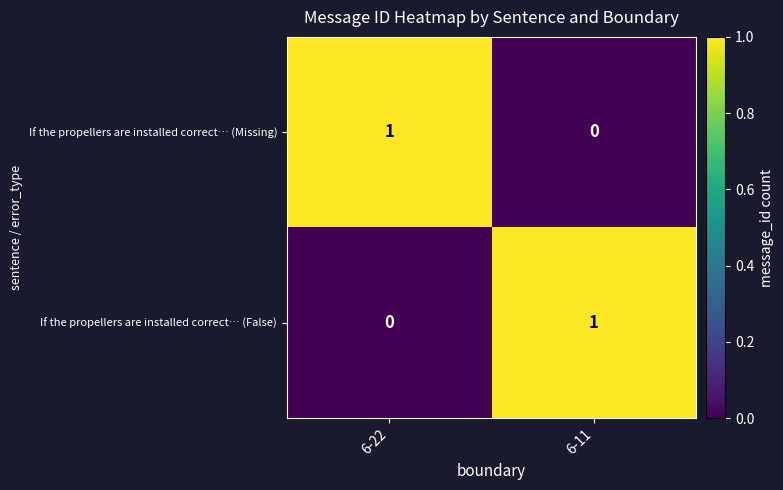

Reading left to right, what are all the values shown in this chart?

If the propellers are installed correct… (Missing): 6-22=1	6-11=0
If the propellers are installed correct… (False): 6-22=0	6-11=1